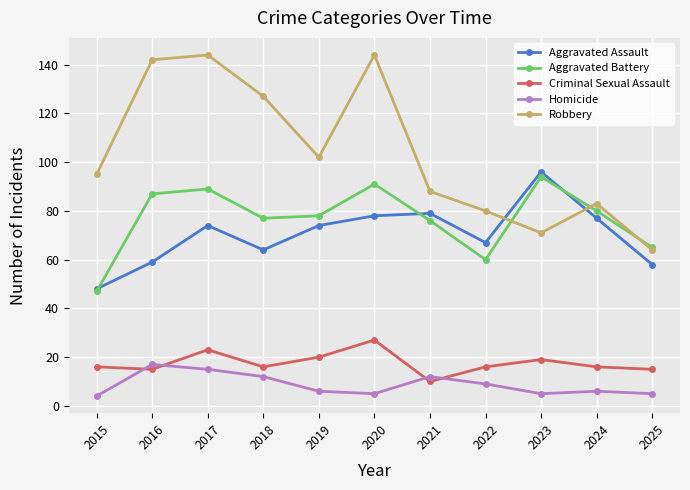

What is the difference between the Robbery values at 2018 and 2023?

56